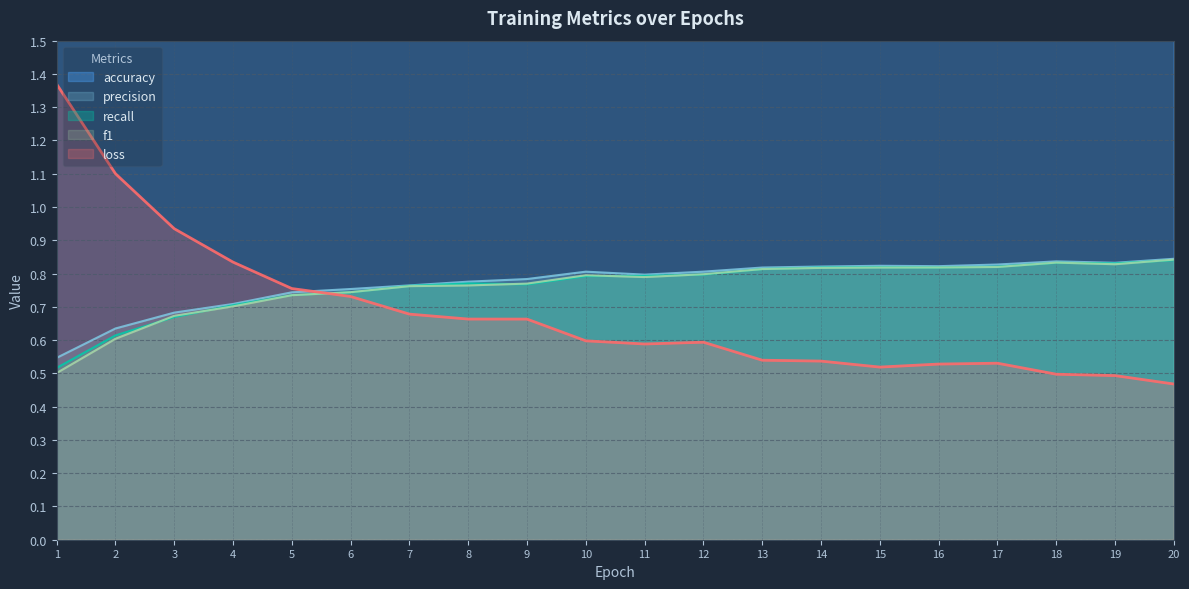

What is the average value of the f1 series?

0.8